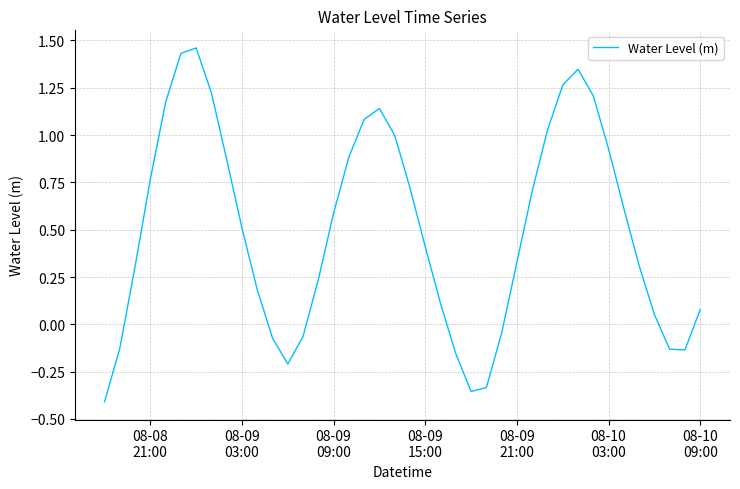

Does the chart display data point markers on the line(s)?

No